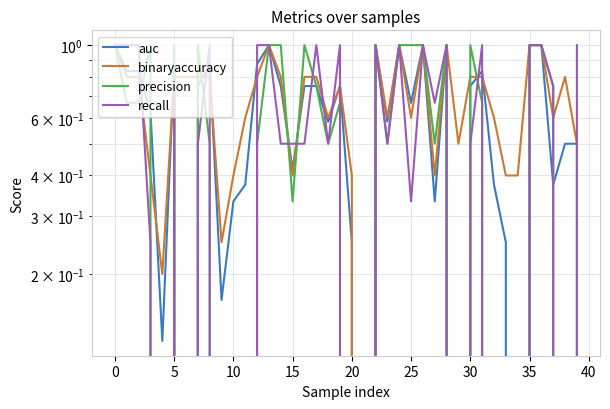

How many times do binaryaccuracy and recall cross each other?

14